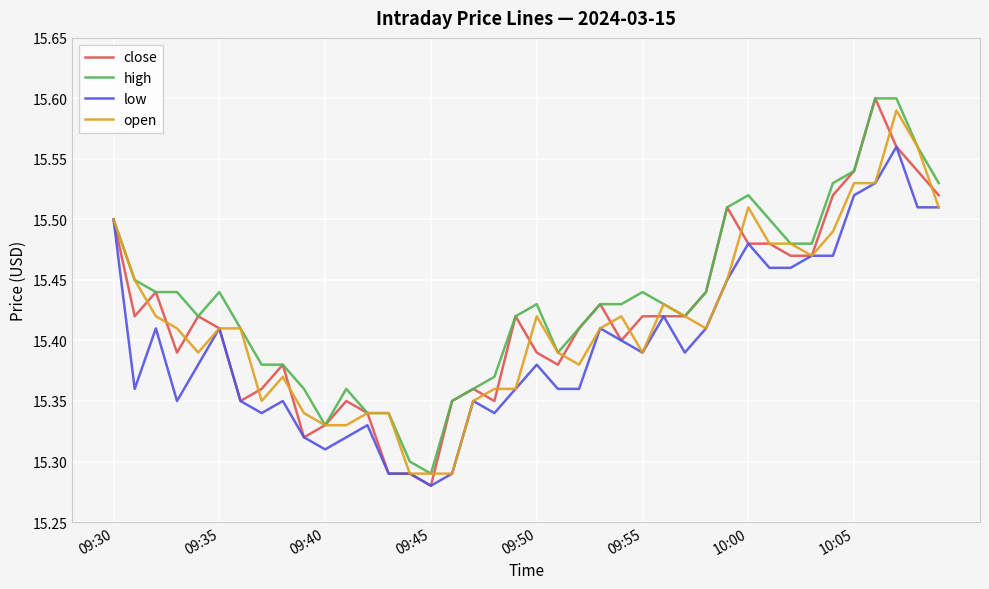

Is it true that open equals 7.7 at 09:55?

False